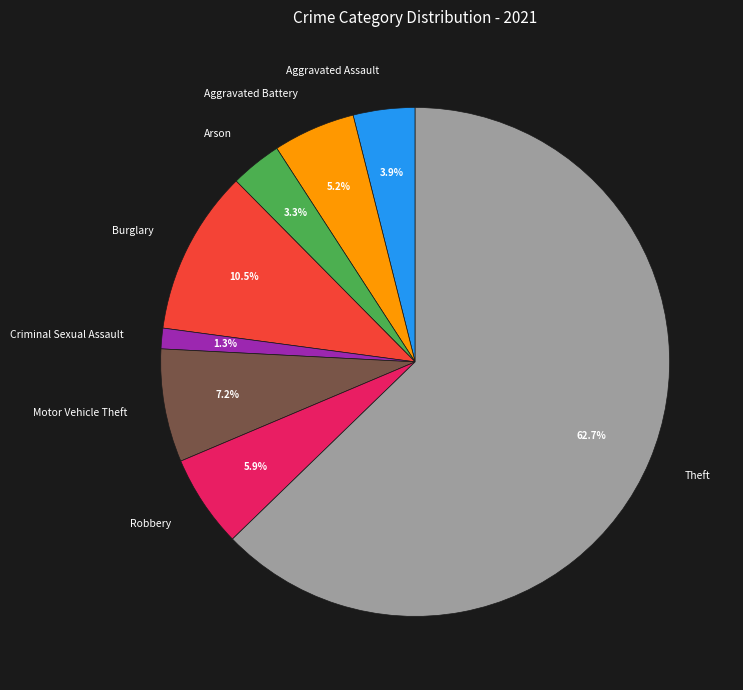

How many segments does this pie chart have?

8